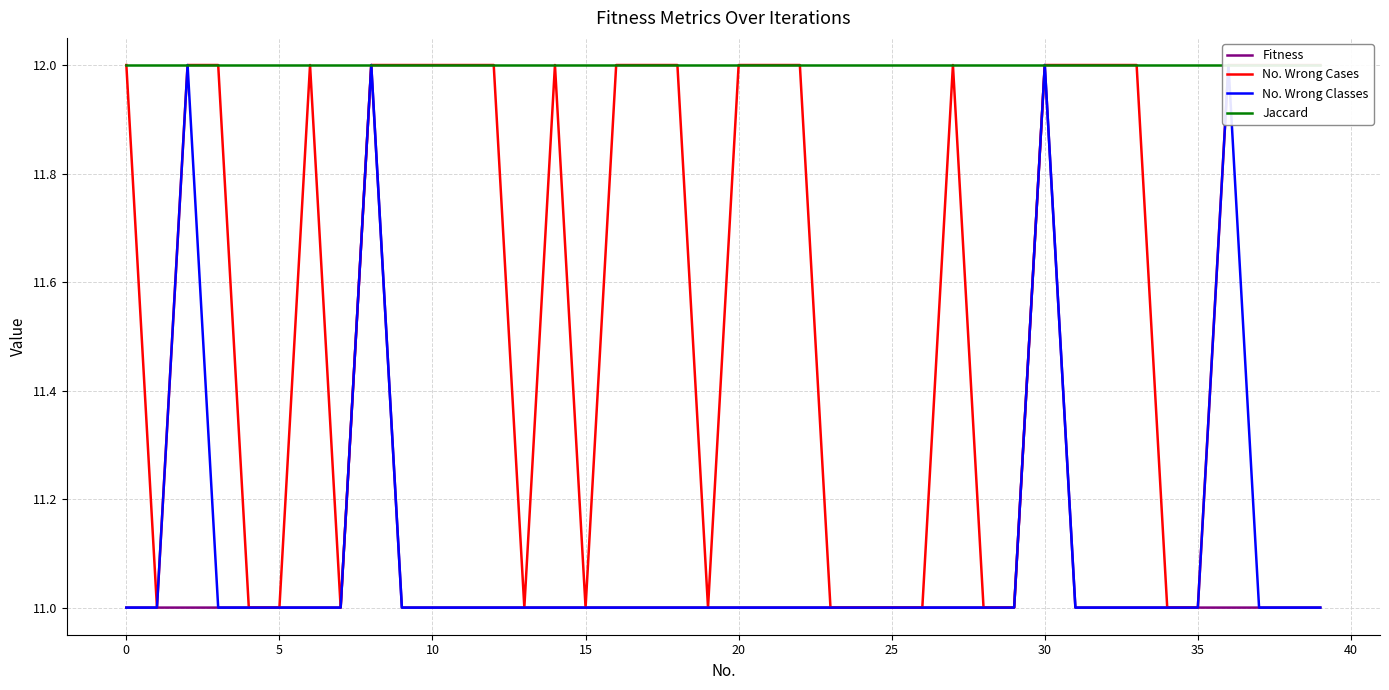

Which series changed the most between 28 and 34?

Fitness